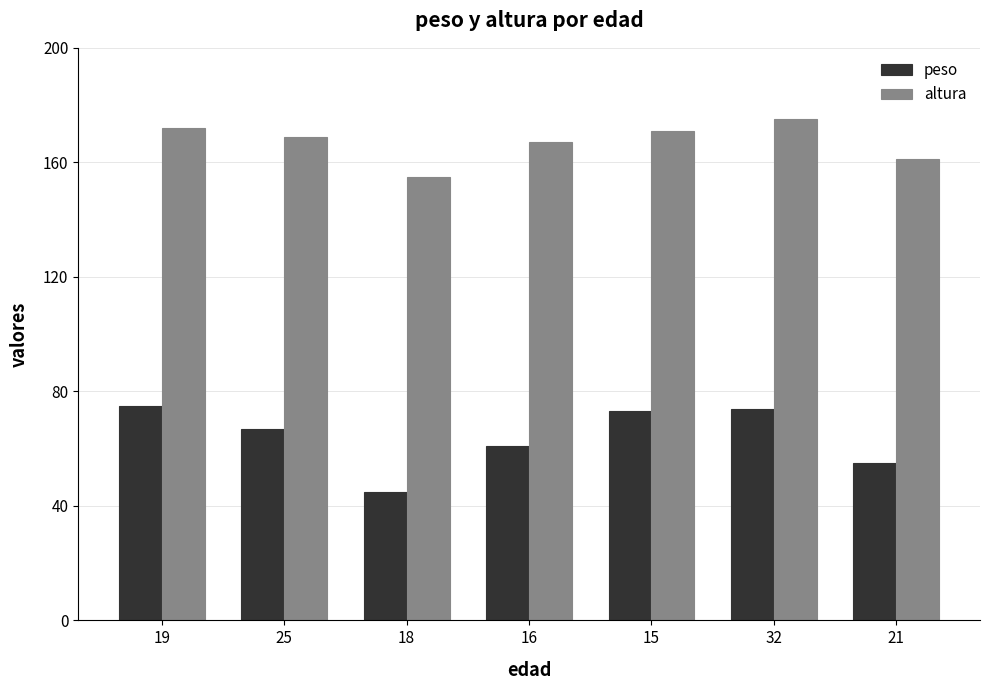

Which series has the largest total across all categories?

altura